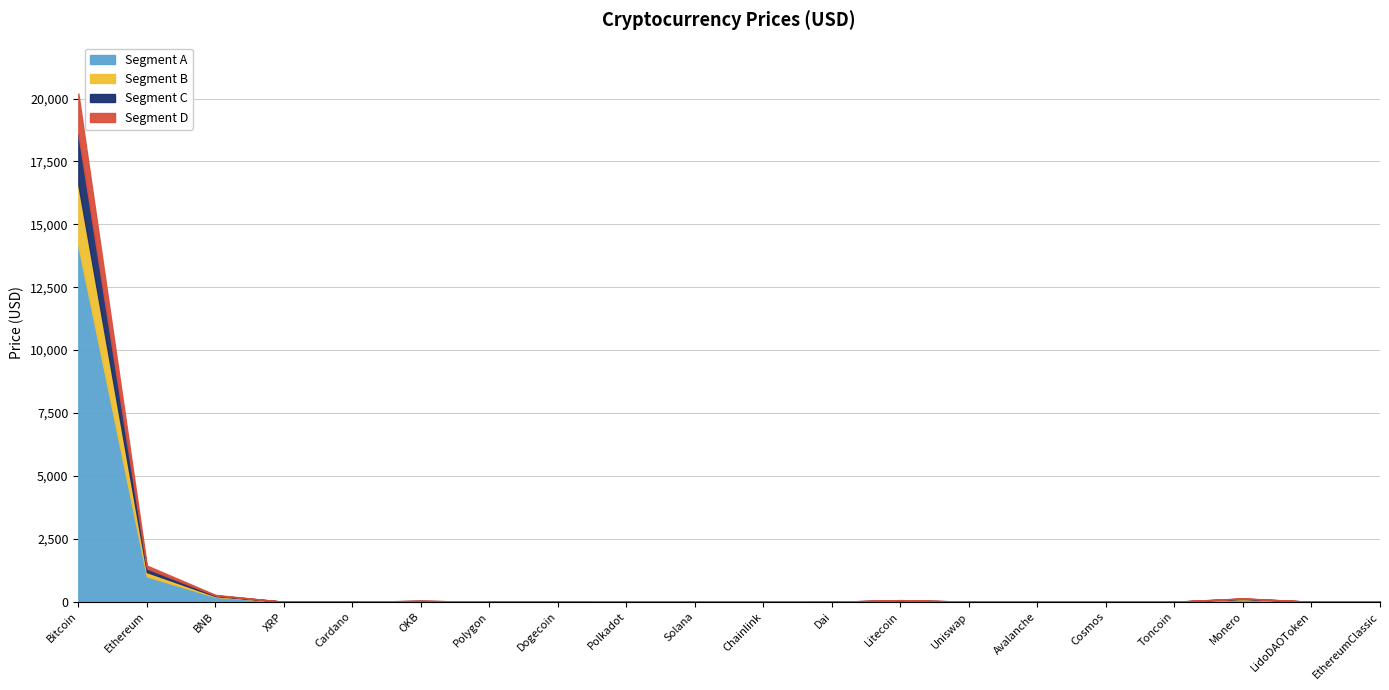

The chart shows a value of 67.5 at Litecoin. True or false?

True